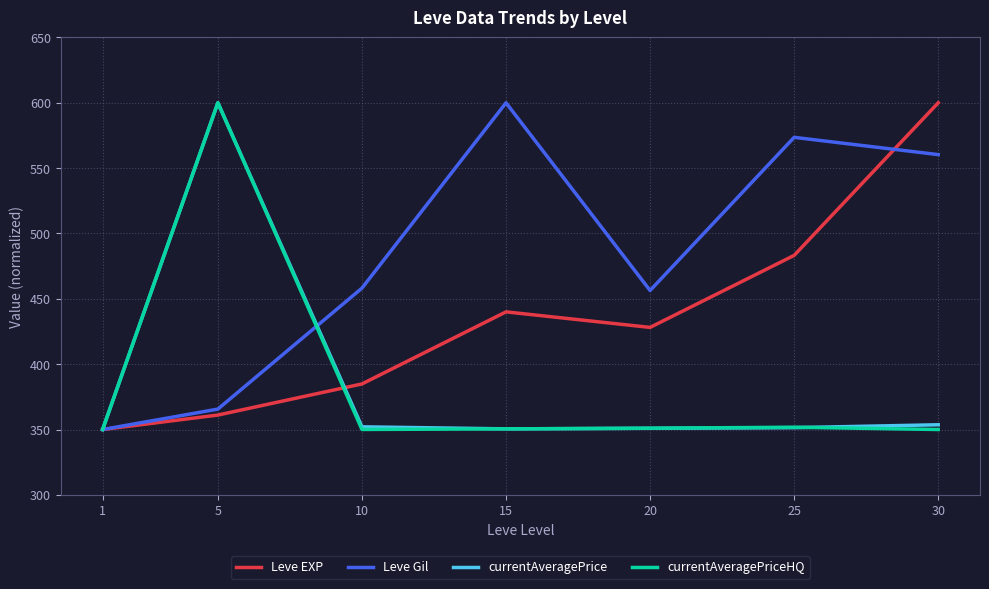

Read the currentAveragePrice value at 1.

350.0